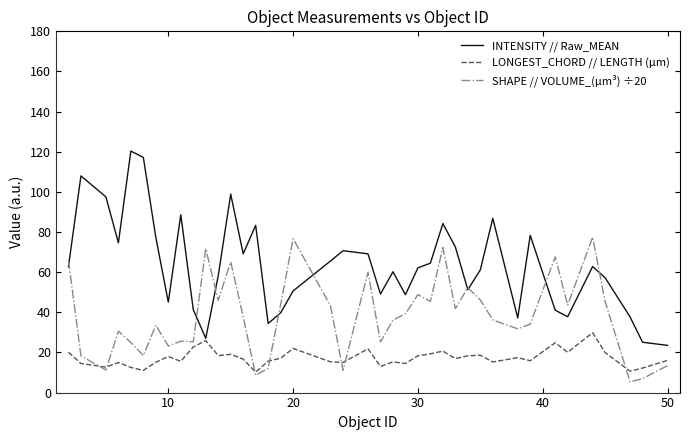

Is this an area chart (filled region under the line)?

No